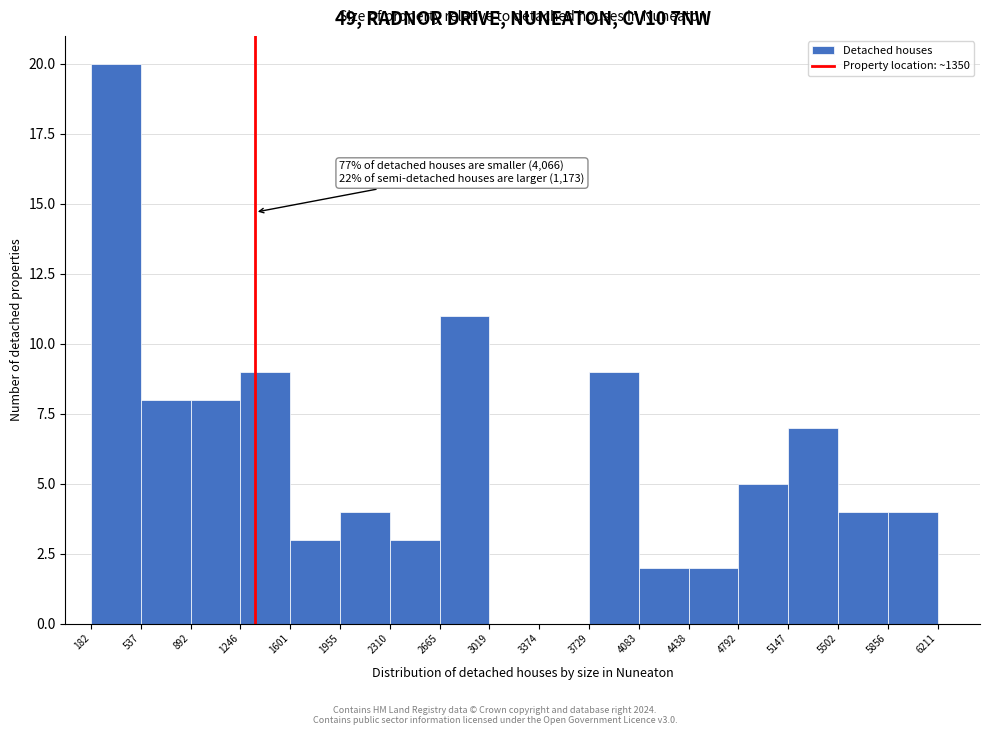

Which range on the x-axis has the tallest bar?

182 to 537